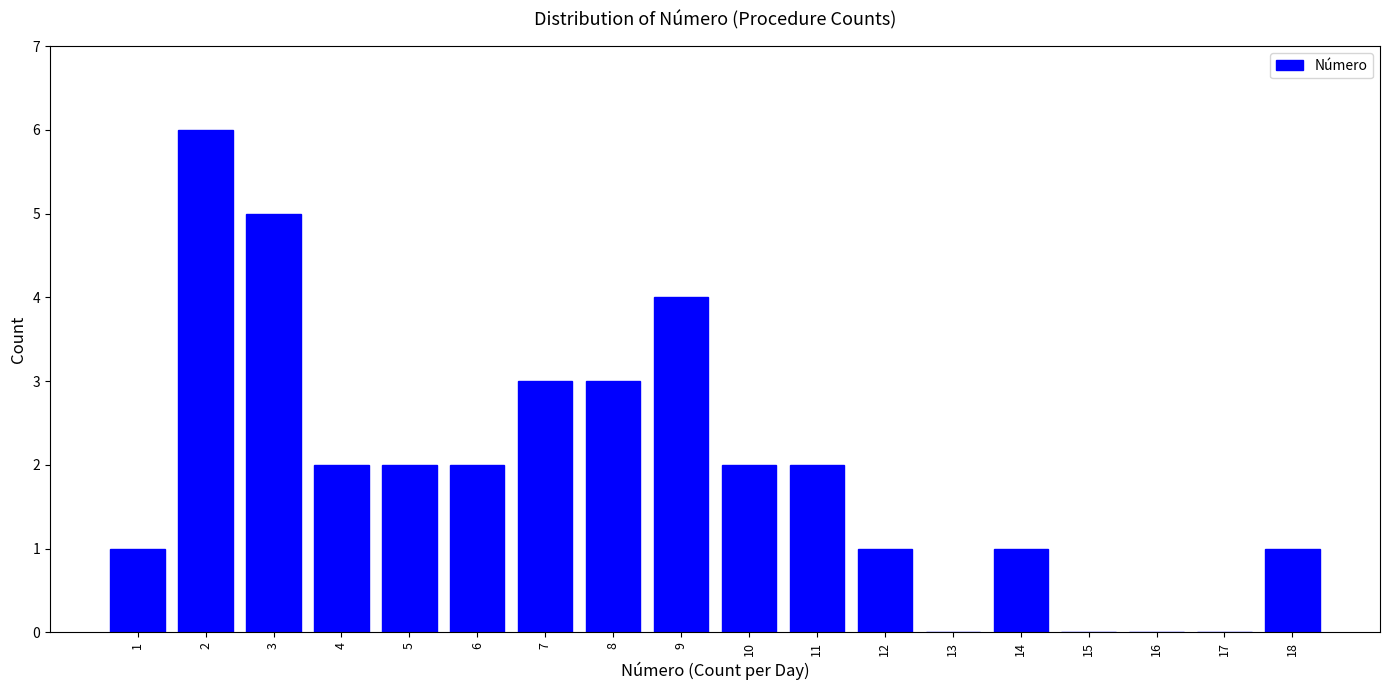

Reading left to right, list all the values displayed in this chart.

1=1	2=6	3=5	4=2	5=2	6=2	7=3	8=3	9=4	10=2	11=2	12=1	13=0	14=1	15=0	16=0	17=0	18=1